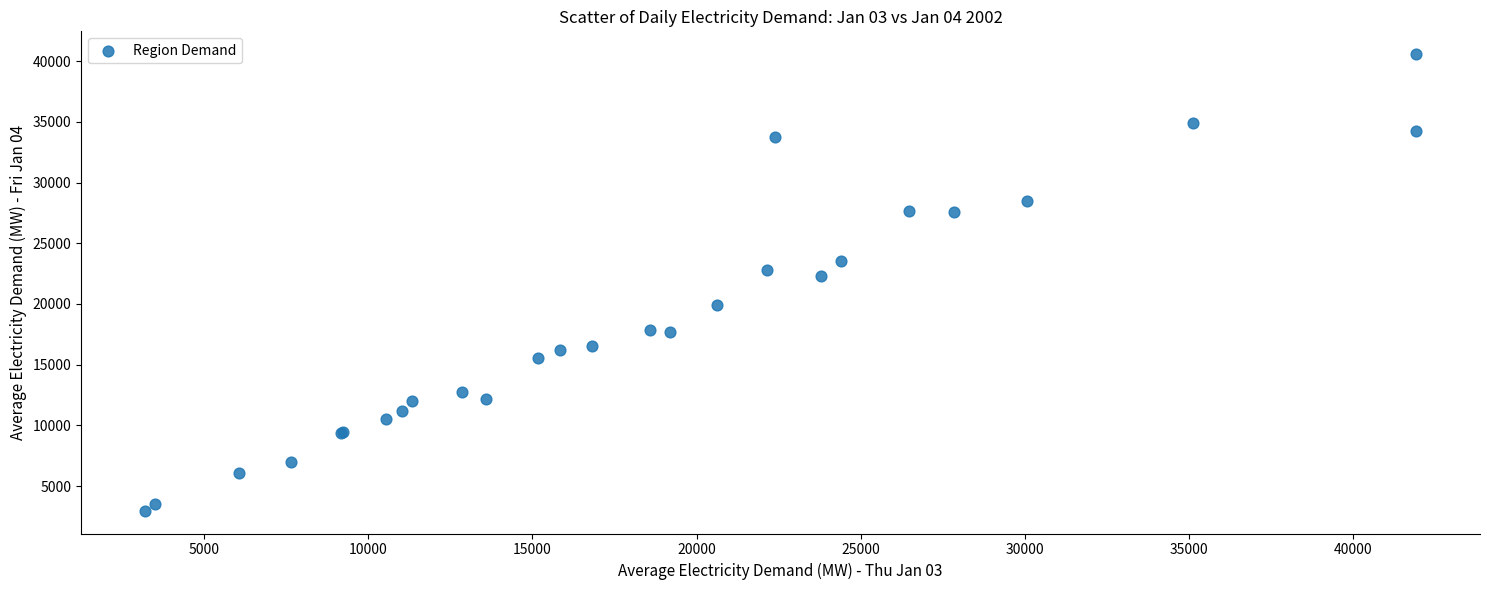

What Y value in the scatter plot is closest to 21776?

22303.6